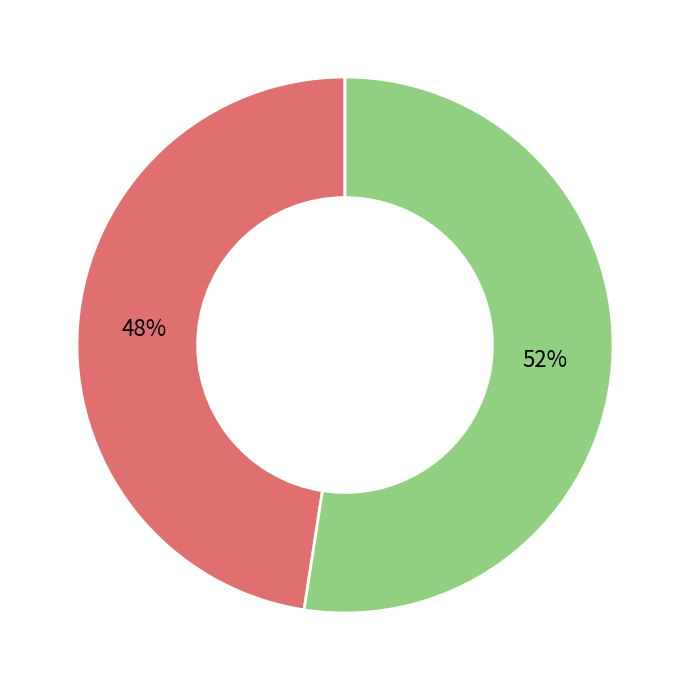

Is 014: PROMOCION Y ASISTENCIA SOCIAL the majority of the pie?

No